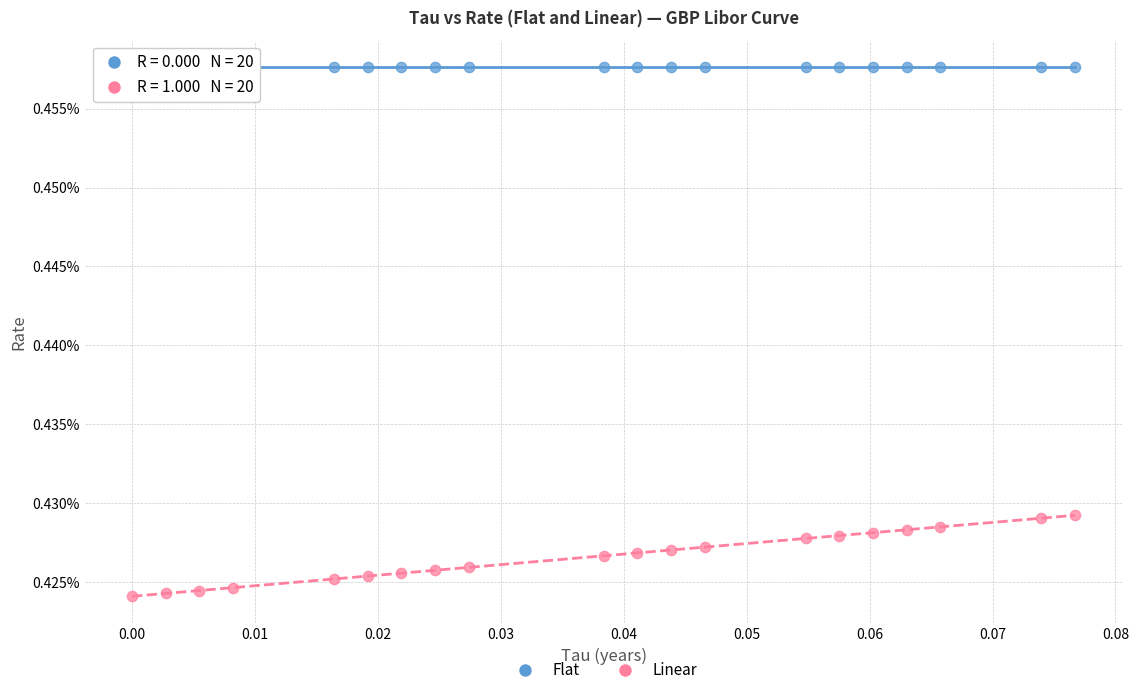

What are all the series names shown in the legend?

Flat, Linear